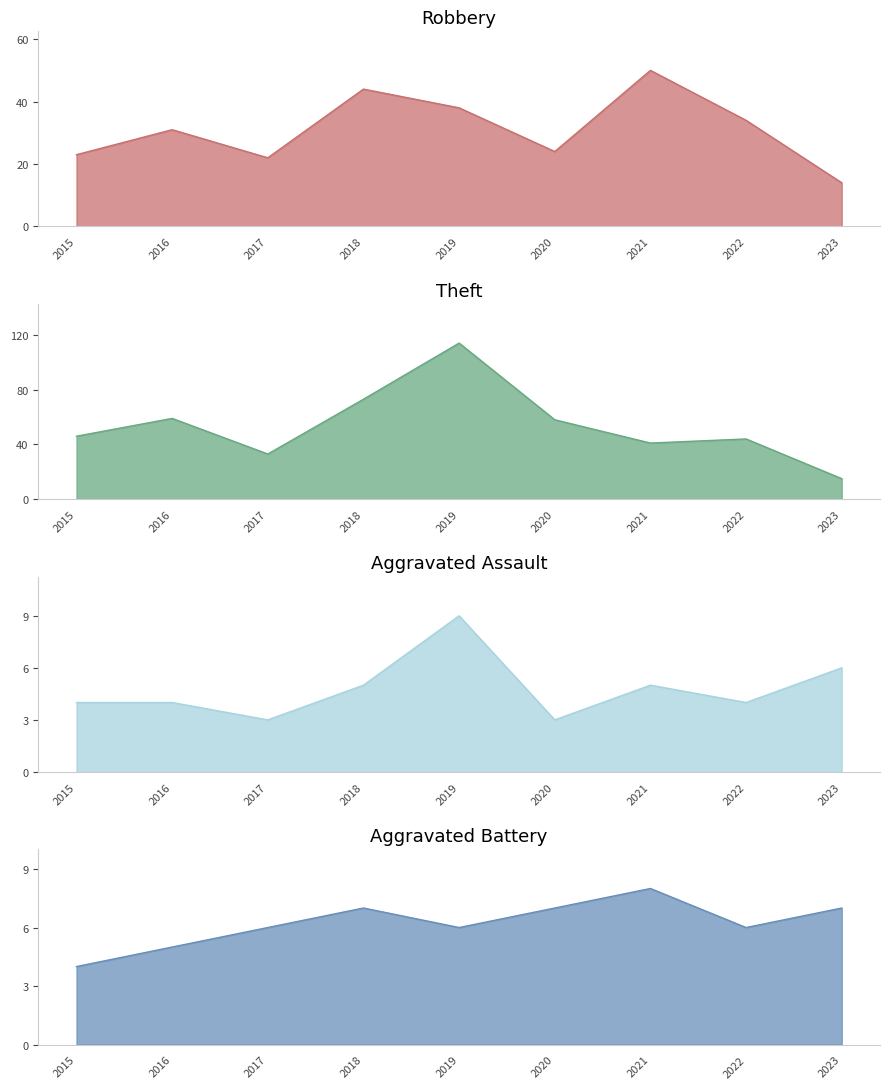

At which category does Theft reach its first local peak?

2016